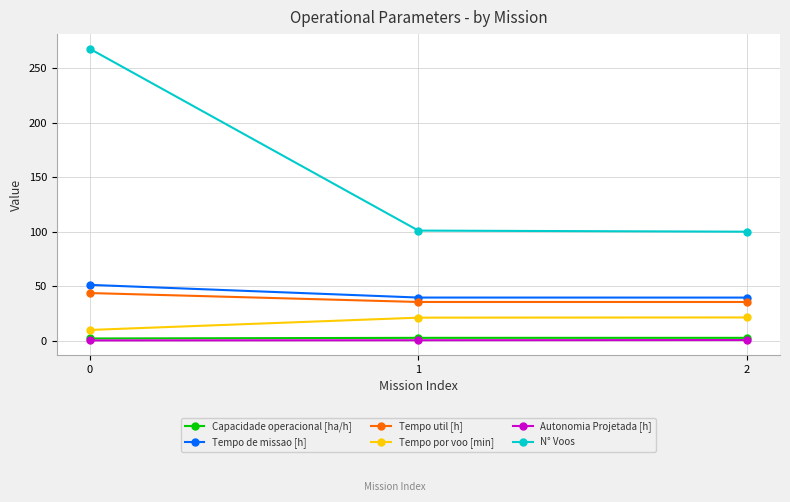

What is the total value across all series at 2?

199.3